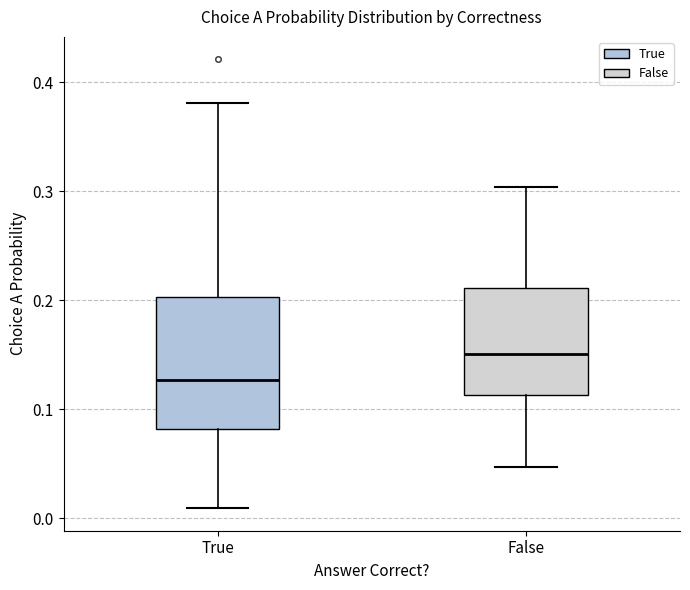

Comparing the boxes themselves (not the whiskers), which one is the tallest?

True